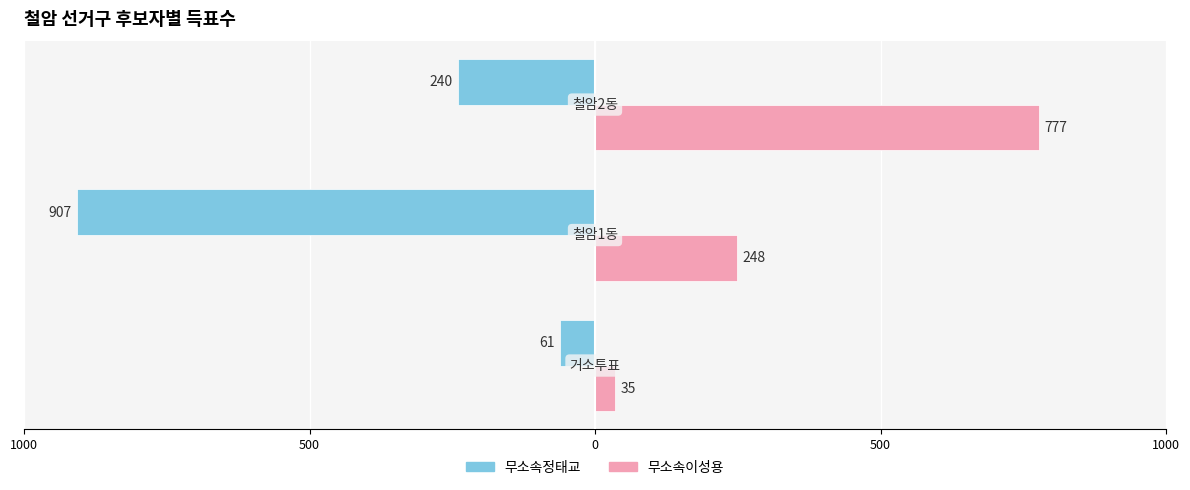

Count the 무소속이성용 values in the range 35 to 777.

3